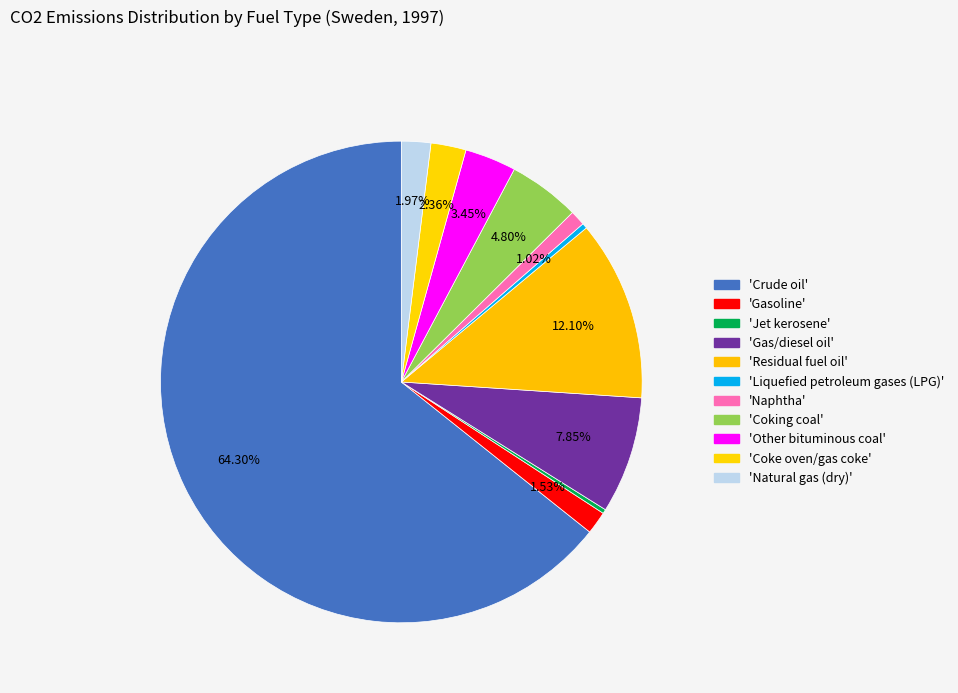

How many segments does this pie chart have?

11